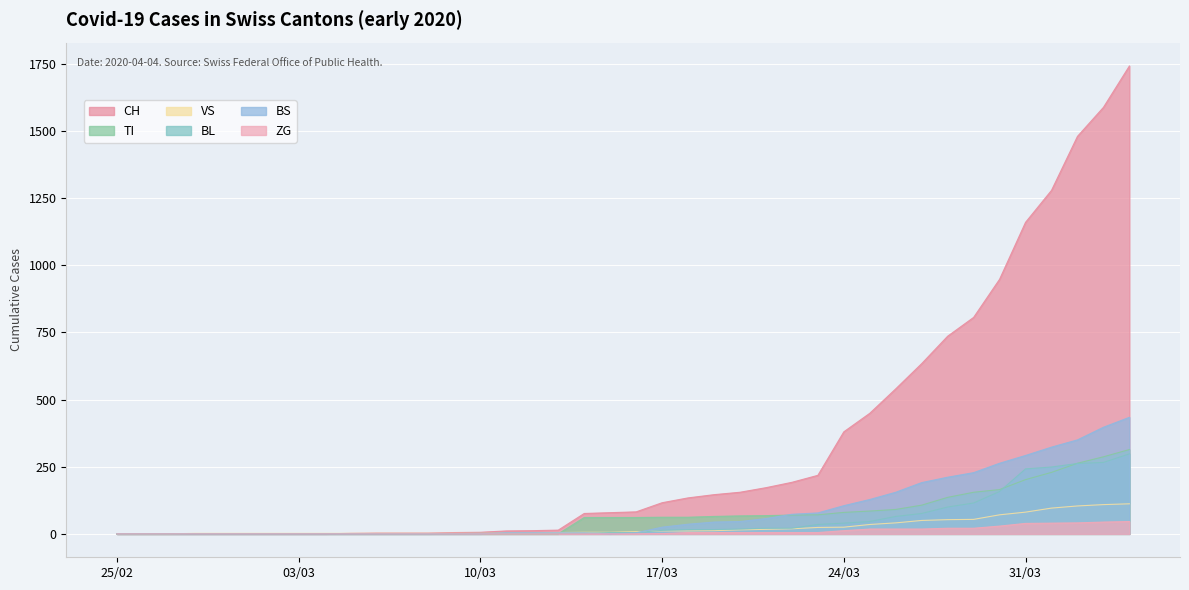

What is the total value across all series at 2020-03-05?

4